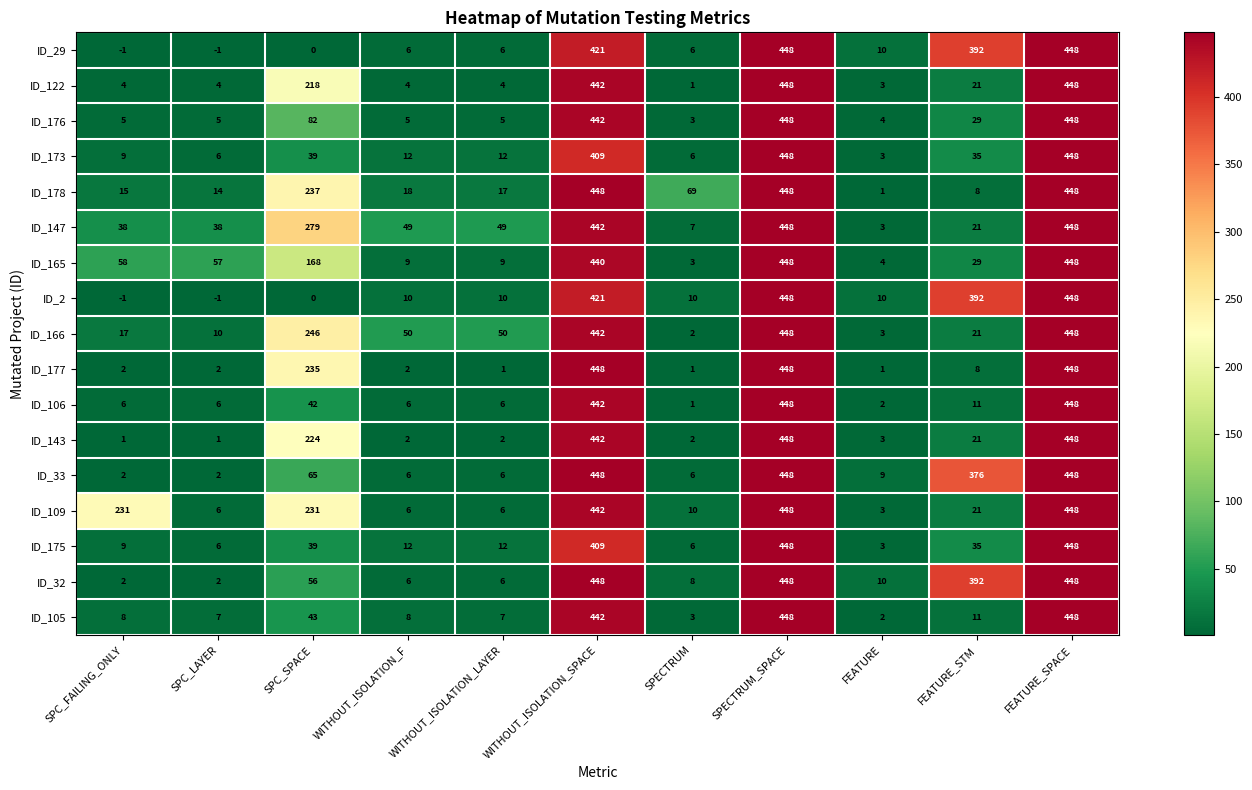

At how many categories does at least one series exceed 147?

6